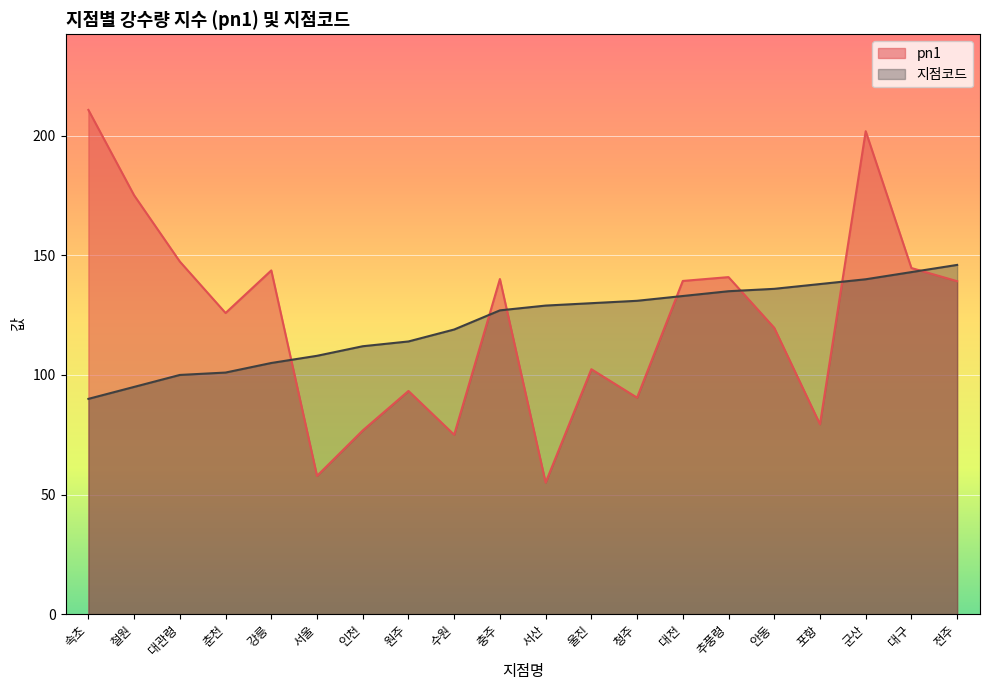

Between which two adjacent categories do 지점코드 and pn1 first intersect?

강릉 and 서울